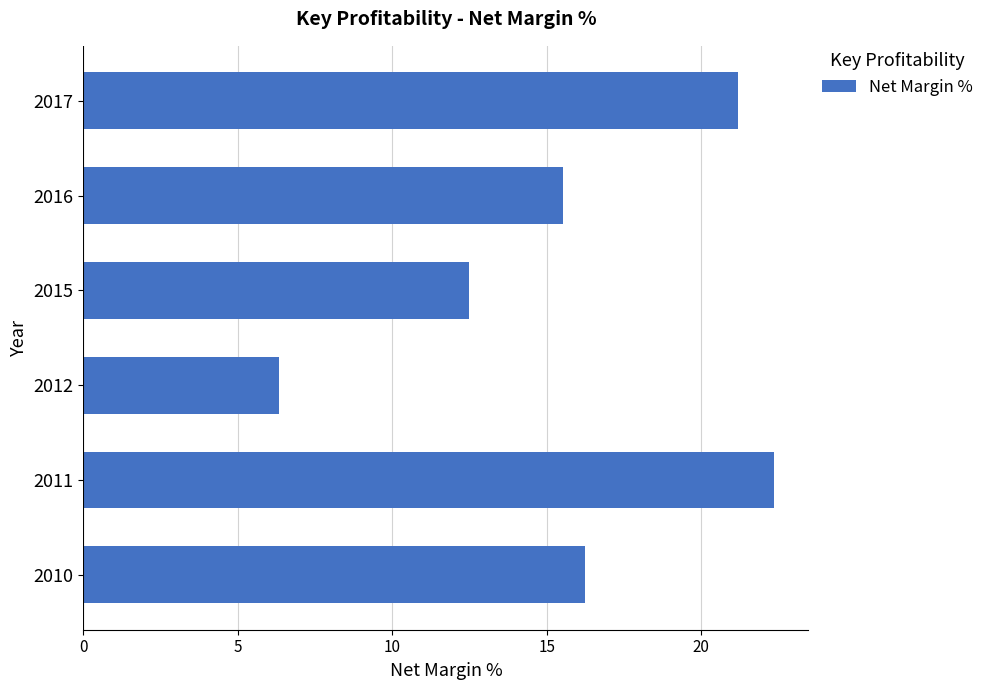

Read the value at 2017.

21.2